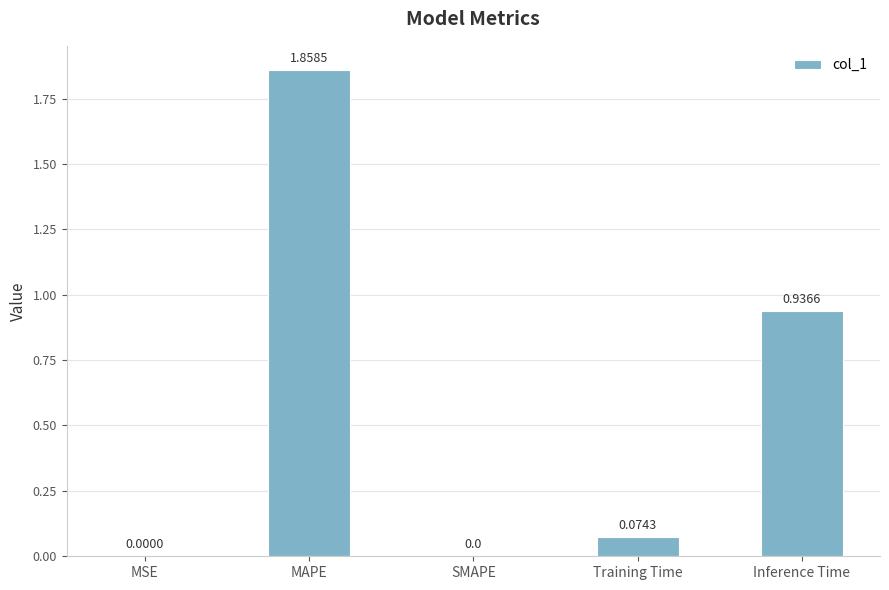

Which category has the highest value across all series?

MAPE